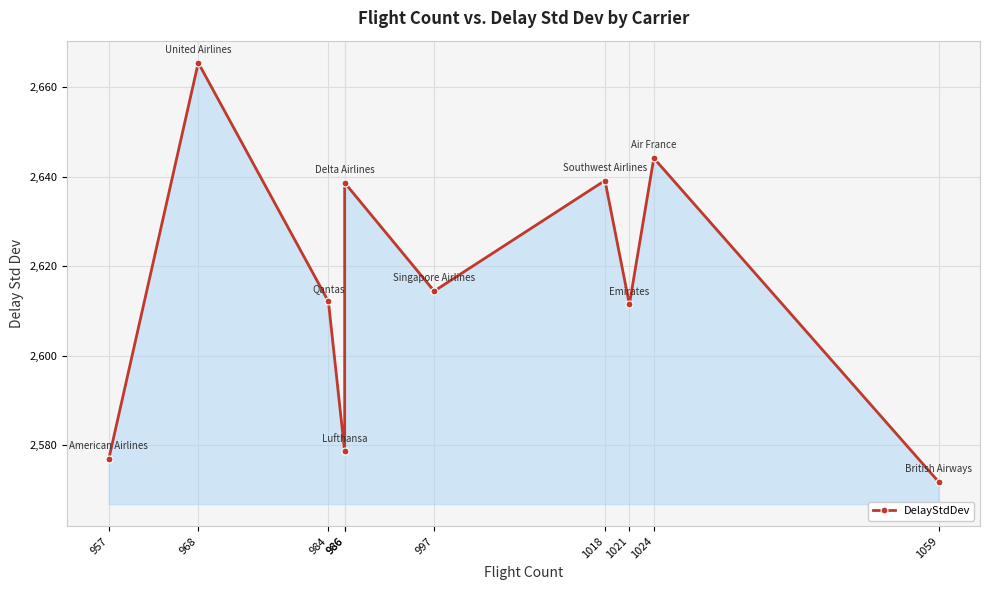

How many points are lower than both their immediate neighbors (excluding endpoints)?

3